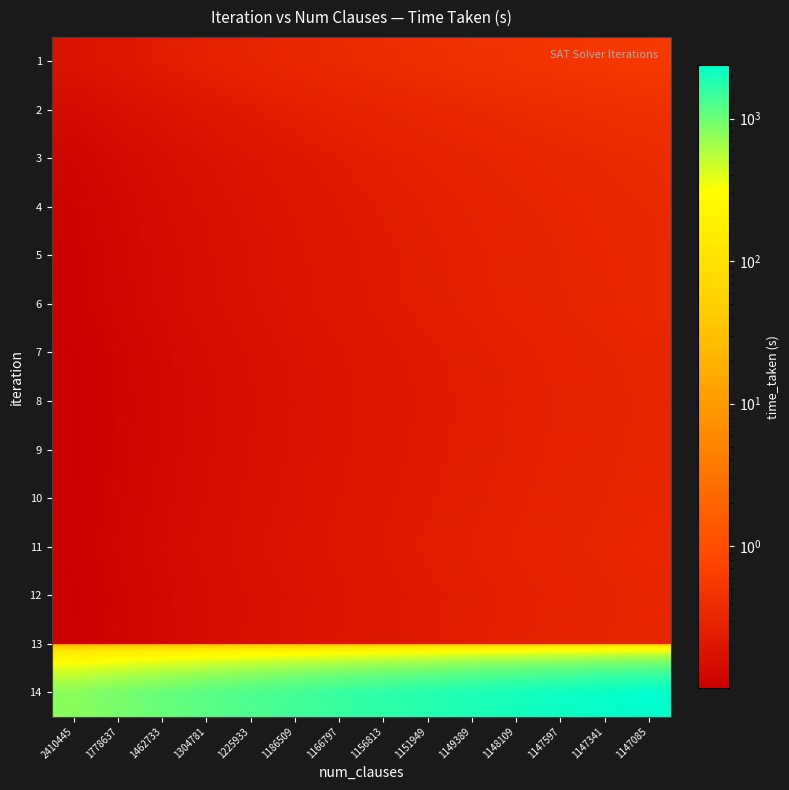

Reading left to right, list all the values displayed in this chart.

1: 2410445=0.2	1778637=0.2	1462733=0.2	1304781=0.3	1225933=0.3	1186509=0.3	1166797=0.4	1156813=0.4	1151949=0.4	1149389=0.4	1148109=0.5	1147597=0.5	1147341=0.5	1147085=0.5
2: 2410445=0.1	1778637=0.2	1462733=0.2	1304781=0.2	1225933=0.2	1186509=0.3	1166797=0.3	1156813=0.3	1151949=0.3	1149389=0.3	1148109=0.4	1147597=0.4	1147341=0.4	1147085=0.4
3: 2410445=0.1	1778637=0.1	1462733=0.2	1304781=0.2	1225933=0.2	1186509=0.2	1166797=0.2	1156813=0.3	1151949=0.3	1149389=0.3	1148109=0.3	1147597=0.3	1147341=0.3	1147085=0.4
4: 2410445=0.1	1778637=0.1	1462733=0.1	1304781=0.2	1225933=0.2	1186509=0.2	1166797=0.2	1156813=0.2	1151949=0.3	1149389=0.3	1148109=0.3	1147597=0.3	1147341=0.3	1147085=0.3
5: 2410445=0.1	1778637=0.1	1462733=0.1	1304781=0.2	1225933=0.2	1186509=0.2	1166797=0.2	1156813=0.2	1151949=0.2	1149389=0.3	1148109=0.3	1147597=0.3	1147341=0.3	1147085=0.3
6: 2410445=0.1	1778637=0.1	1462733=0.1	1304781=0.2	1225933=0.2	1186509=0.2	1166797=0.2	1156813=0.2	1151949=0.2	1149389=0.3	1148109=0.3	1147597=0.3	1147341=0.3	1147085=0.3
7: 2410445=0.1	1778637=0.1	1462733=0.1	1304781=0.2	1225933=0.2	1186509=0.2	1166797=0.2	1156813=0.2	1151949=0.2	1149389=0.2	1148109=0.3	1147597=0.3	1147341=0.3	1147085=0.3
8: 2410445=0.1	1778637=0.1	1462733=0.1	1304781=0.1	1225933=0.2	1186509=0.2	1166797=0.2	1156813=0.2	1151949=0.2	1149389=0.2	1148109=0.3	1147597=0.3	1147341=0.3	1147085=0.3
9: 2410445=0.1	1778637=0.1	1462733=0.1	1304781=0.1	1225933=0.2	1186509=0.2	1166797=0.2	1156813=0.2	1151949=0.2	1149389=0.2	1148109=0.3	1147597=0.3	1147341=0.3	1147085=0.3
10: 2410445=0.1	1778637=0.1	1462733=0.1	1304781=0.2	1225933=0.2	1186509=0.2	1166797=0.2	1156813=0.2	1151949=0.2	1149389=0.2	1148109=0.3	1147597=0.3	1147341=0.3	1147085=0.3
11: 2410445=0.1	1778637=0.1	1462733=0.1	1304781=0.2	1225933=0.2	1186509=0.2	1166797=0.2	1156813=0.2	1151949=0.2	1149389=0.3	1148109=0.3	1147597=0.3	1147341=0.3	1147085=0.3
12: 2410445=0.1	1778637=0.1	1462733=0.1	1304781=0.1	1225933=0.2	1186509=0.2	1166797=0.2	1156813=0.2	1151949=0.2	1149389=0.2	1148109=0.3	1147597=0.3	1147341=0.3	1147085=0.3
13: 2410445=0.1	1778637=0.1	1462733=0.1	1304781=0.2	1225933=0.2	1186509=0.2	1166797=0.2	1156813=0.2	1151949=0.2	1149389=0.2	1148109=0.3	1147597=0.3	1147341=0.3	1147085=0.3
14: 2410445=792.7	1778637=914.6	1462733=1036.6	1304781=1158.5	1225933=1280.5	1186509=1402.4	1166797=1524.4	1156813=1646.3	1151949=1768.3	1149389=1890.2	1148109=2012.2	1147597=2134.1	1147341=2256.1	1147085=2378.0